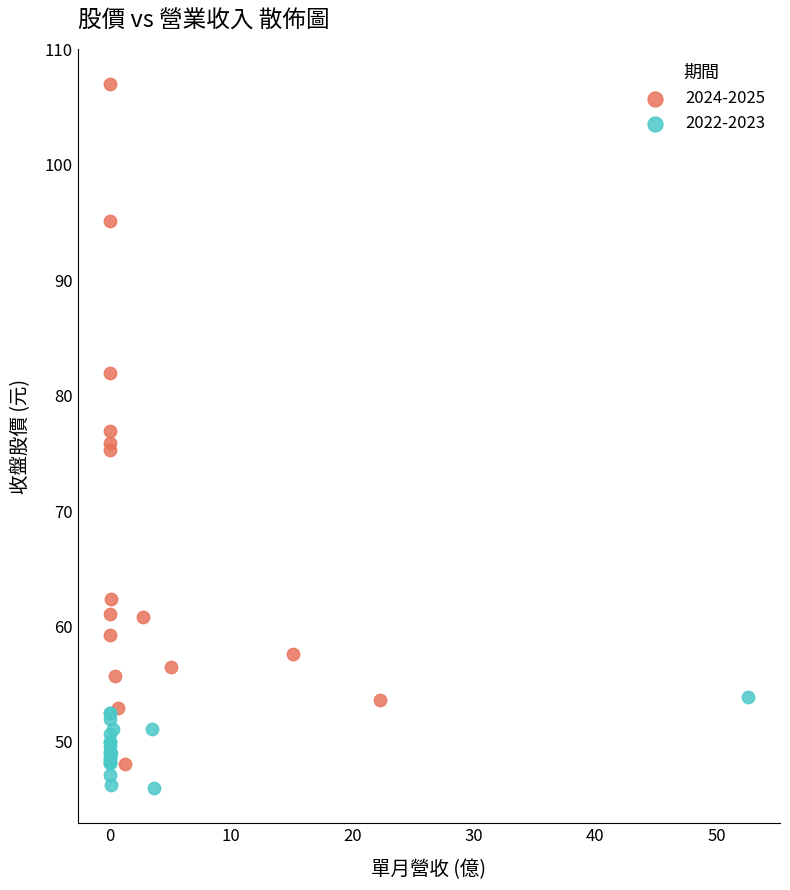

Which series contains the highest Y value?

2024-2025